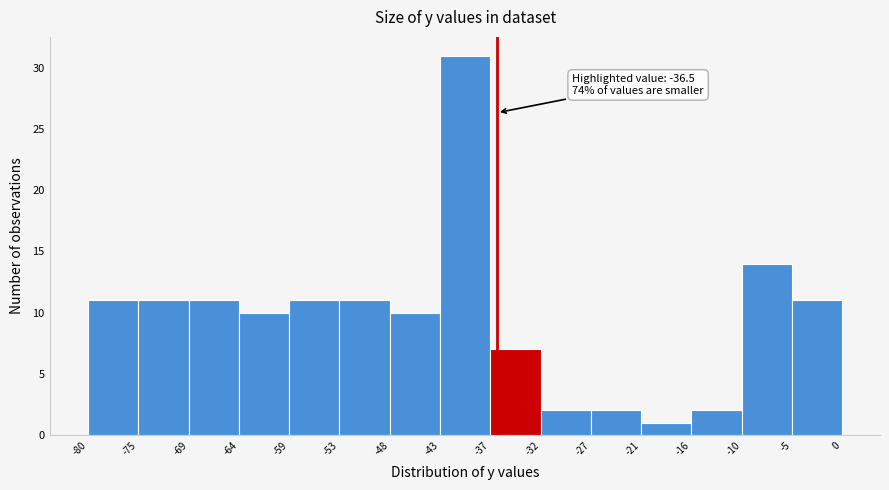

Which range on the x-axis has the tallest bar?

-43 to -37